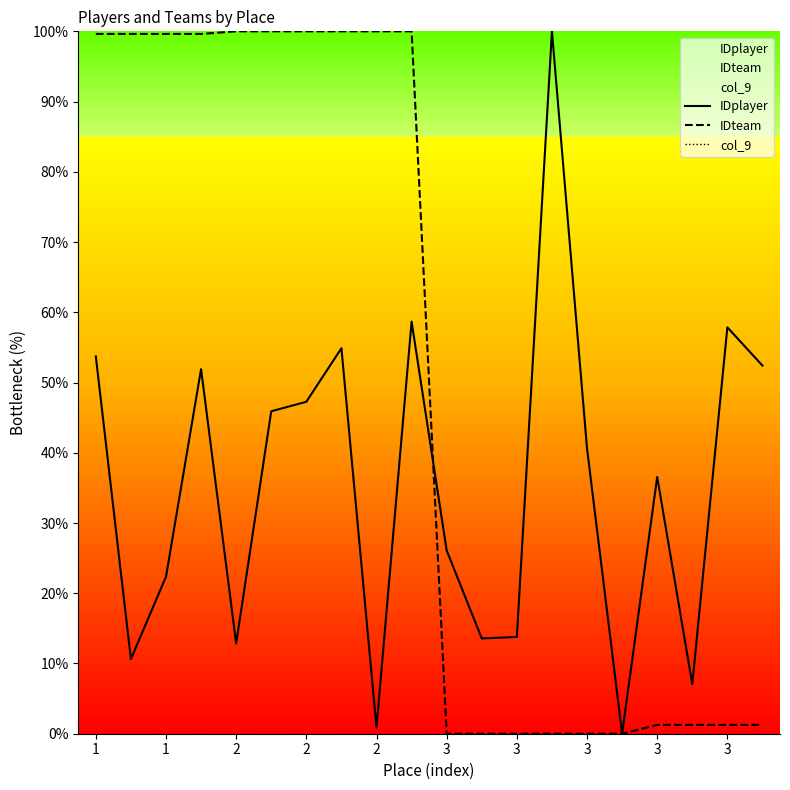

Rank the series by their average value, from lowest to highest.

col_9, IDplayer, IDteam